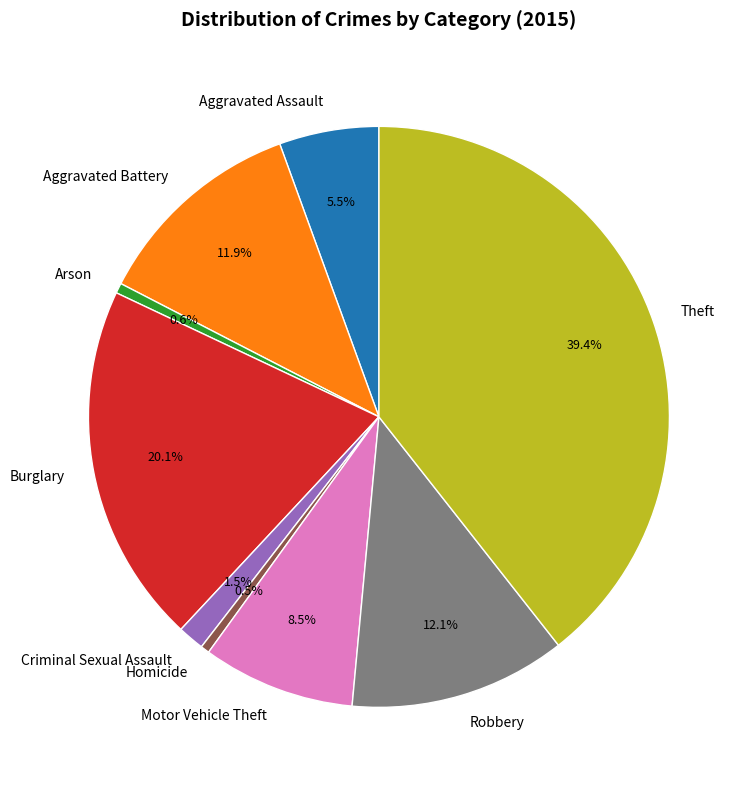

To the nearest percent, what is the average slice percentage?

11%